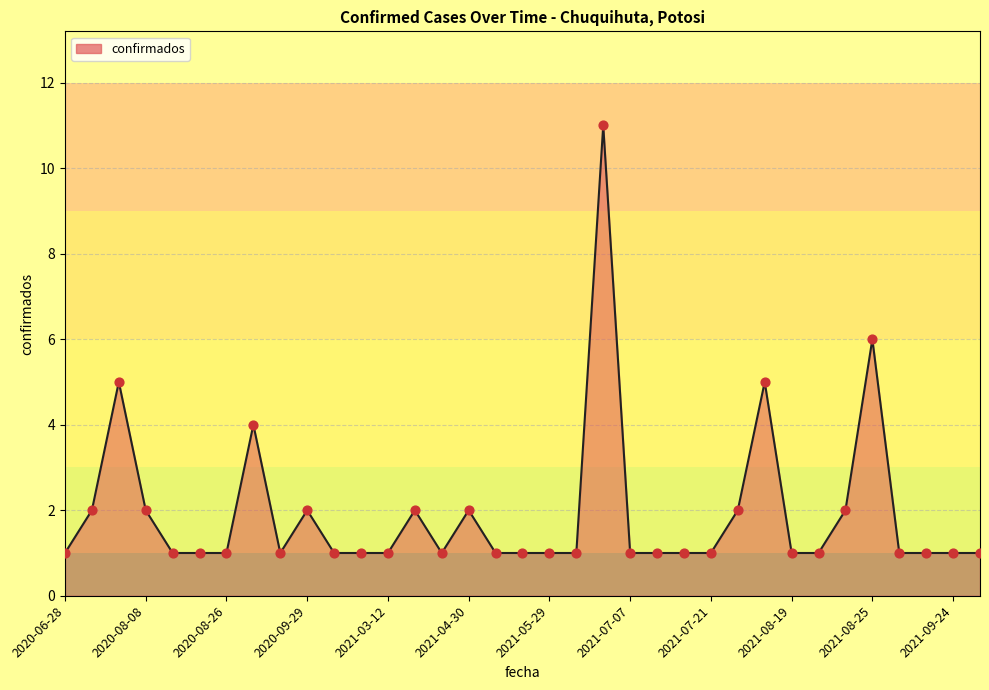

What is the greatest value displayed?

11